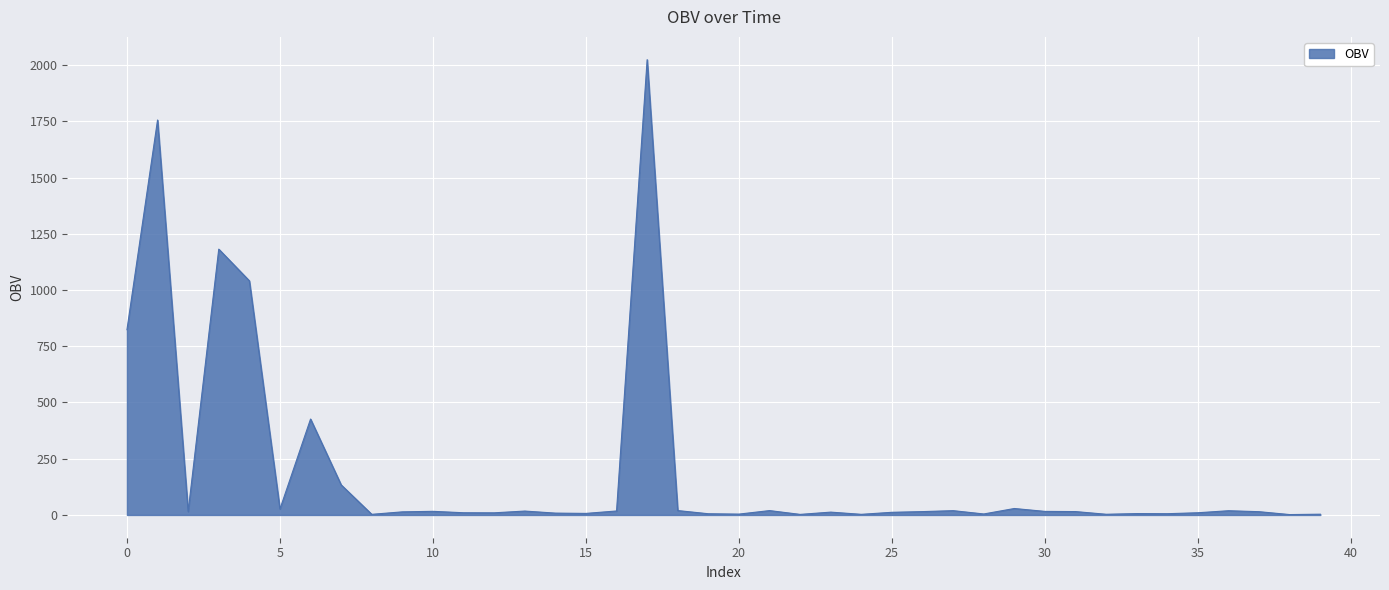

What is the difference between the maximum and minimum values?

2022.5